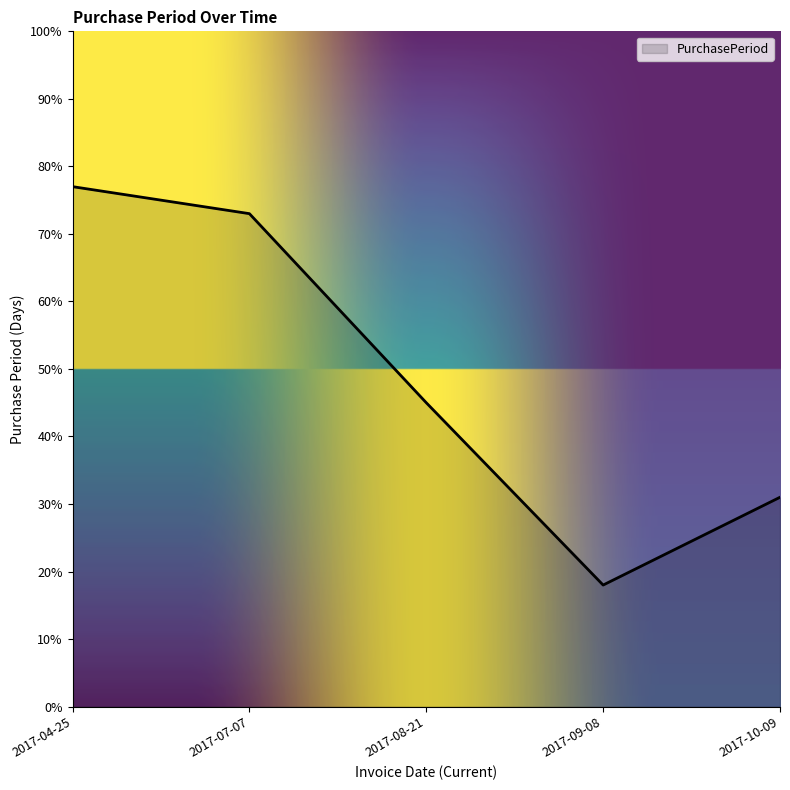

Rank the categories by value from lowest to highest.

2017-09-08, 2017-10-09, 2017-08-21, 2017-07-07, 2017-04-25